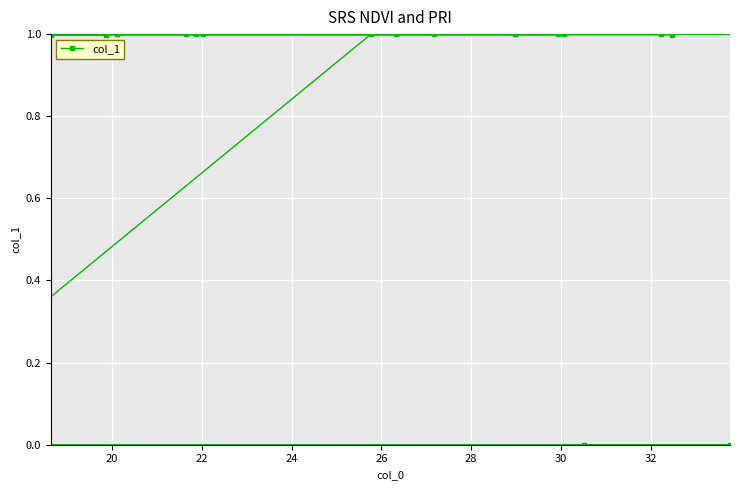

Does the chart display data point markers on the line(s)?

Yes